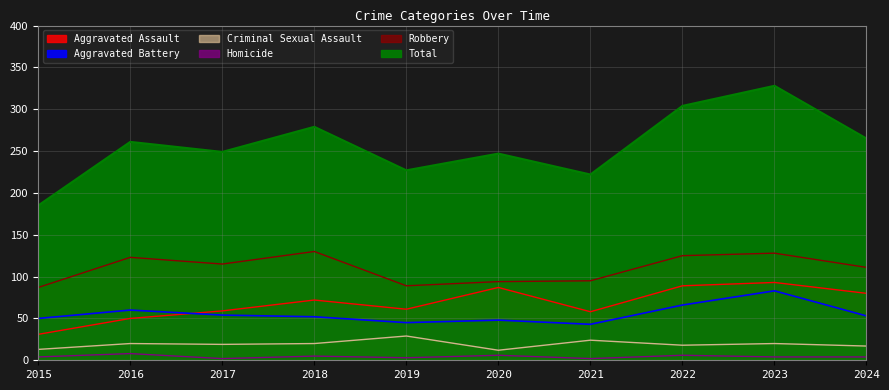

What are all the series names shown in the legend?

Aggravated Assault, Aggravated Battery, Criminal Sexual Assault, Homicide, Robbery, Total